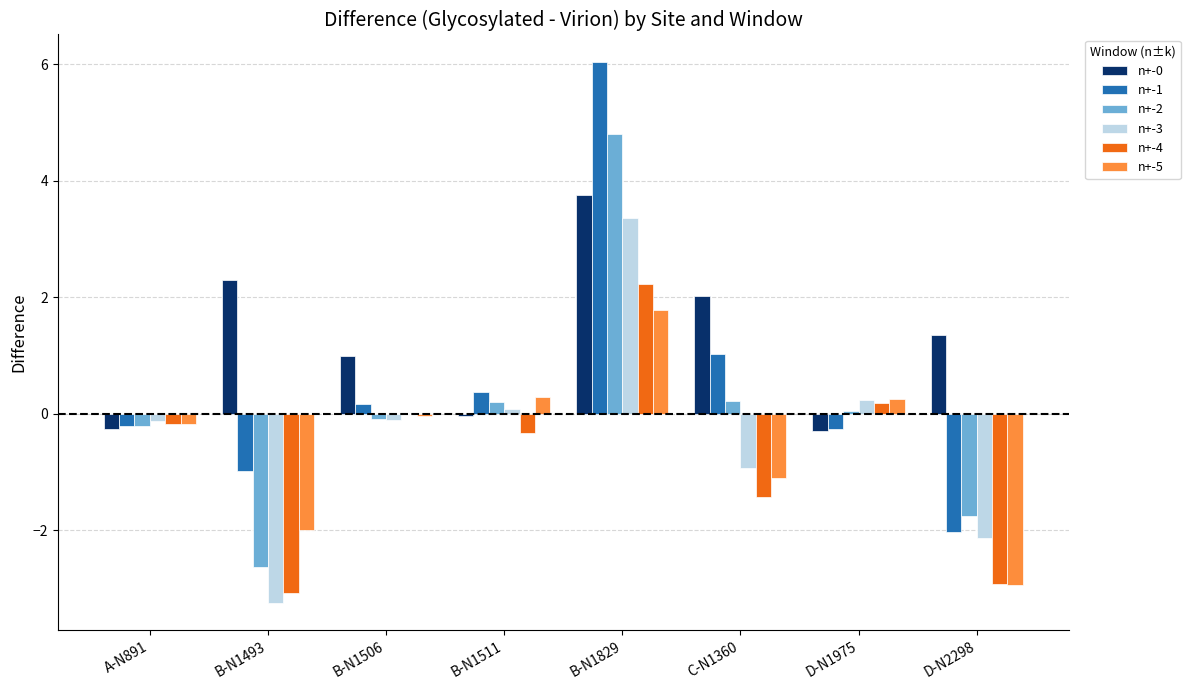

Is it true that n+-2 equals -2.6 at B-N1493?

True